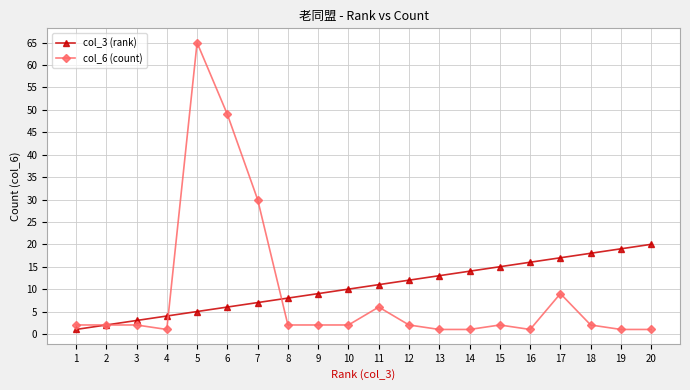

List the series in order of their peak value, lowest first.

col_3 (rank), col_6 (count)